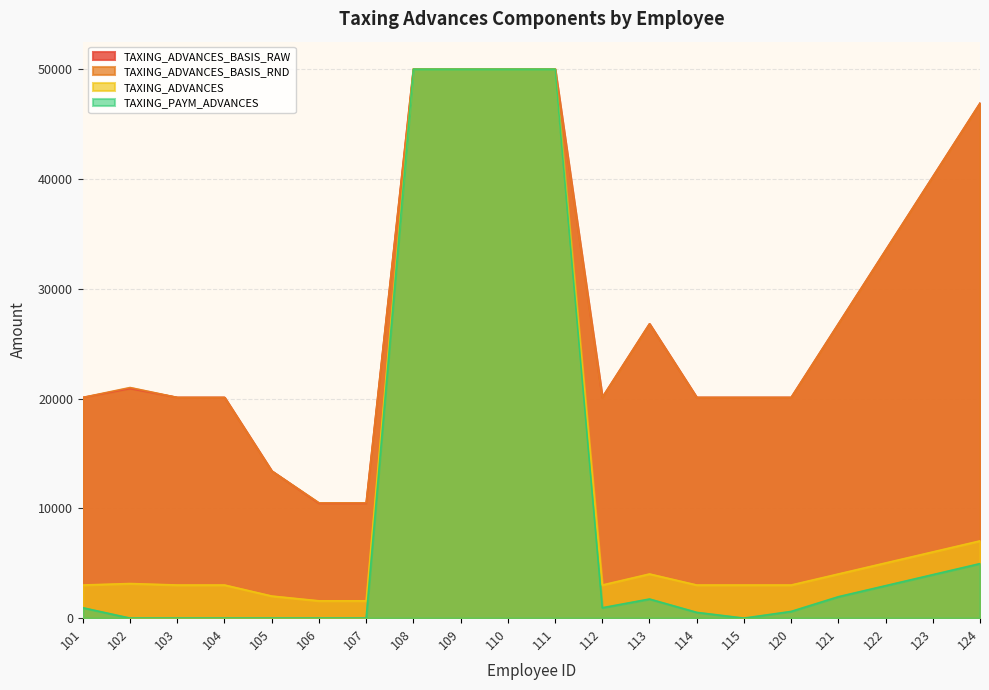

Where is TAXING_ADVANCES_BASIS_RND nearest to the value 25000?

124